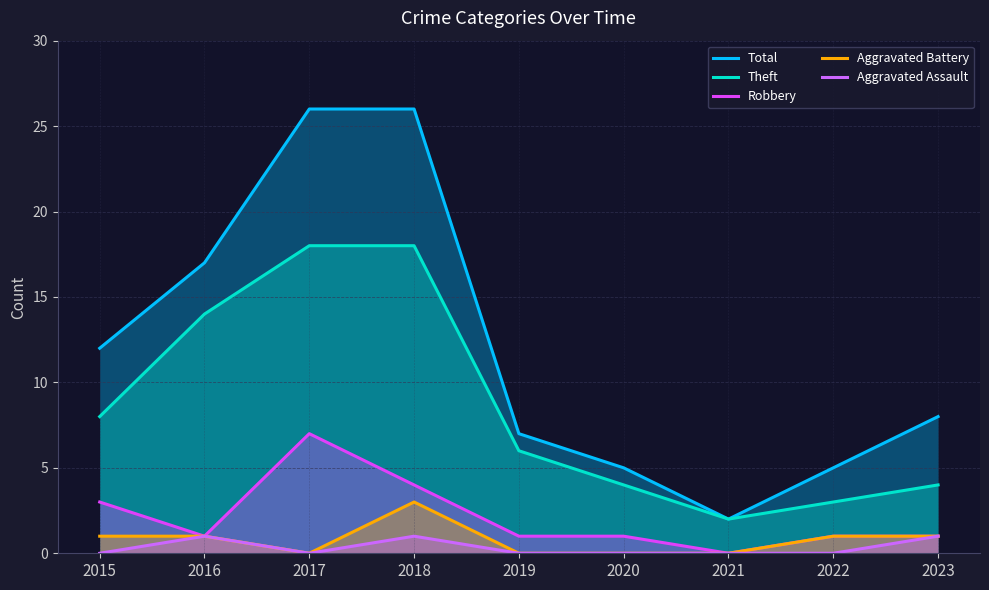

Is the value of Aggravated Assault at 2021 greater than the value of Robbery at 2018?

No